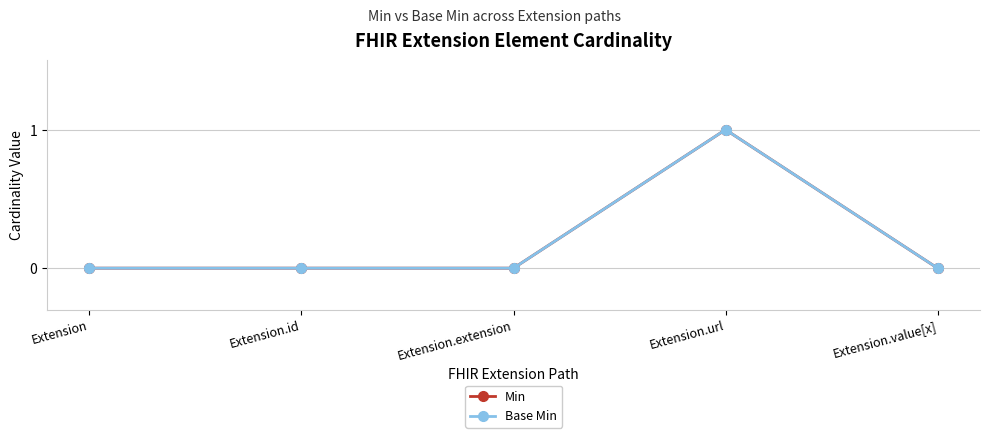

What is the label of the 4th point from the left?

Extension.url